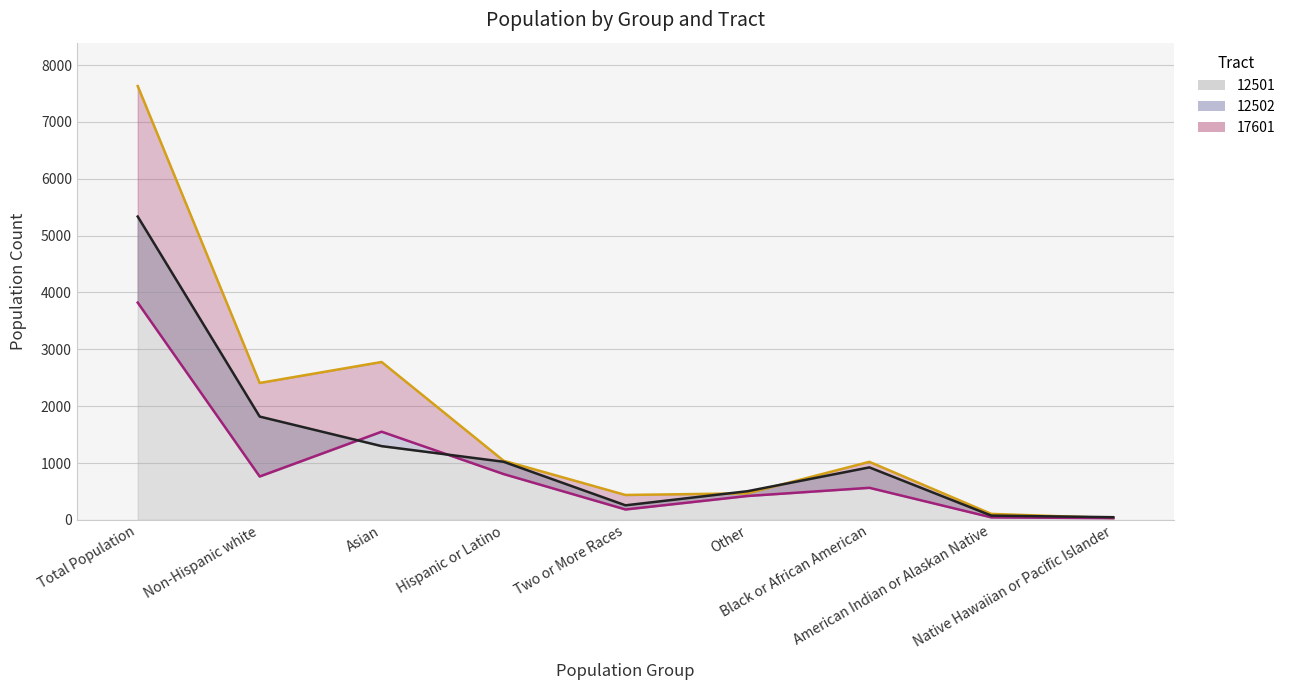

How many lines are shown in the chart?

3